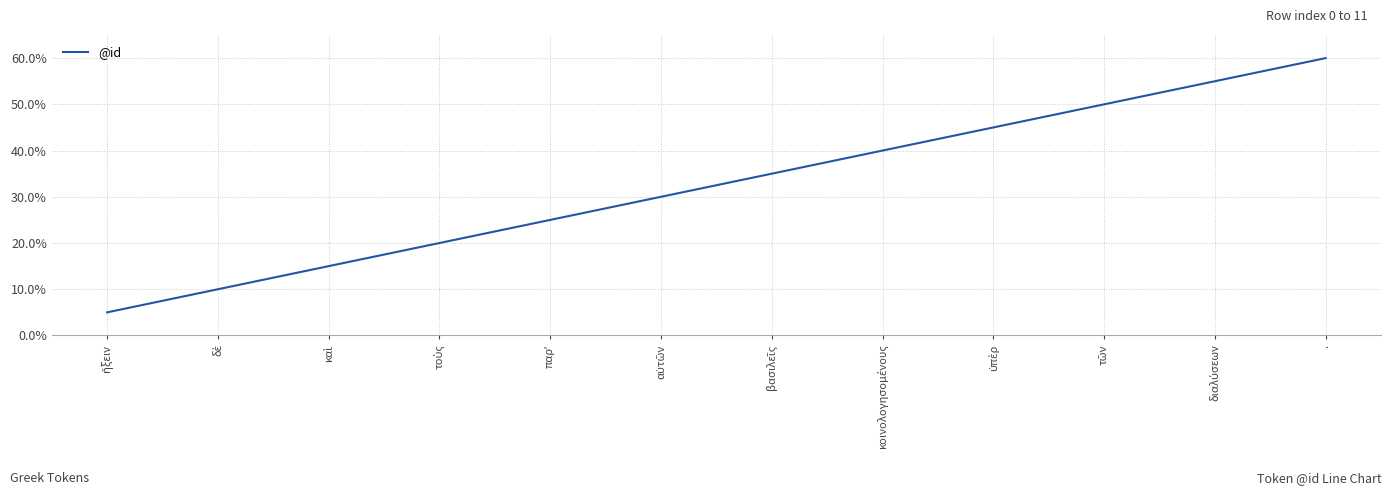

What is the difference between the second highest and second lowest values?

9